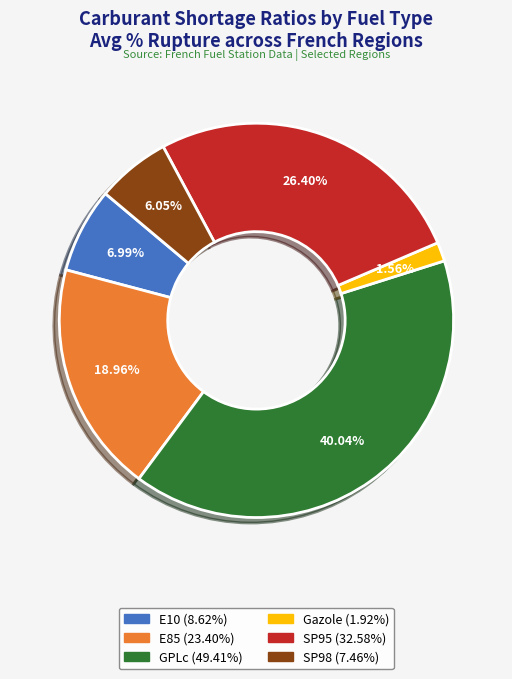

Count the number of slices in the pie.

6